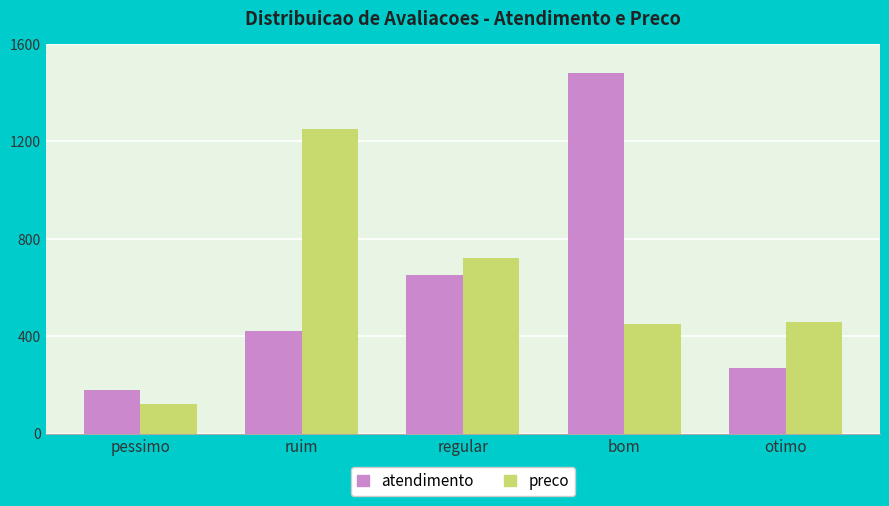

Between ruim and regular, which series saw the biggest shift?

preco